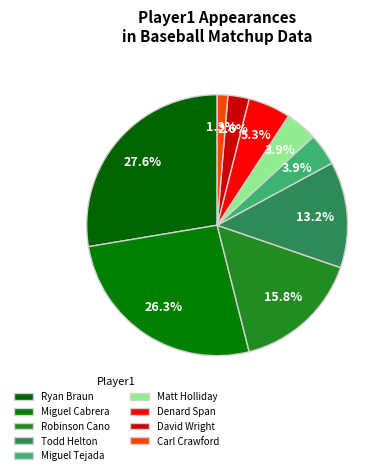

Count the number of slices in the pie.

9